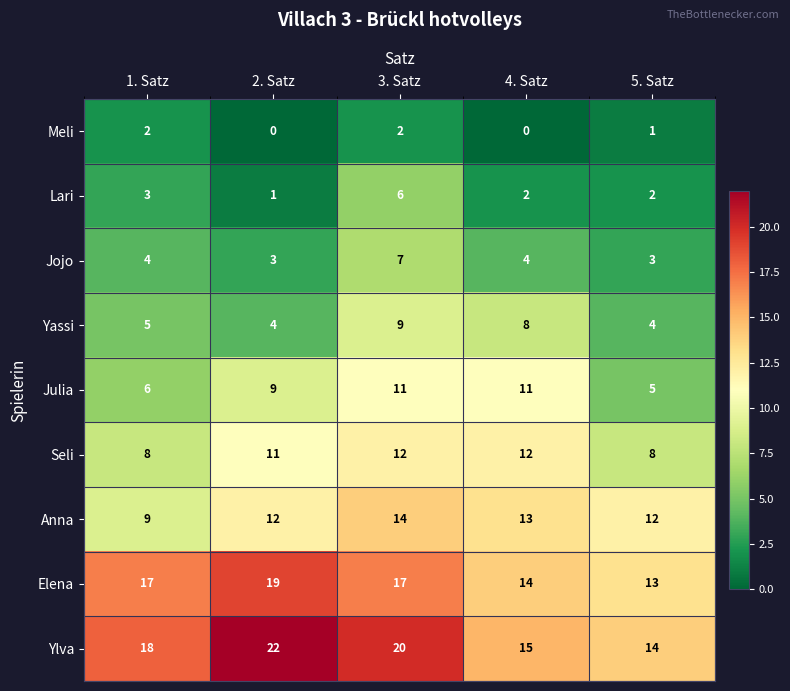

Which series has the largest range (max minus min)?

Ylva